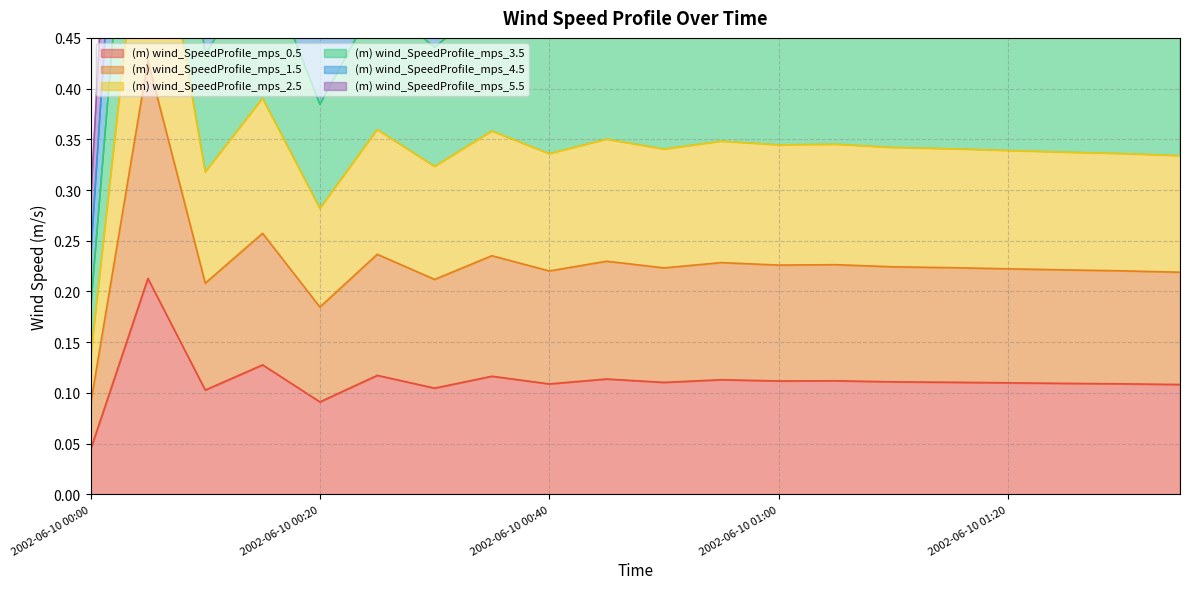

Reading left to right, extract all data points from this chart.

(m) wind_SpeedProfile_mps_0.5: 2002-06-10 00:00=0.0	2002-06-10 00:05=0.2	2002-06-10 00:10=0.1	2002-06-10 00:15=0.1	2002-06-10 00:20=0.1	2002-06-10 00:25=0.1	2002-06-10 00:30=0.1	2002-06-10 00:35=0.1	2002-06-10 00:40=0.1	2002-06-10 00:45=0.1	2002-06-10 00:50=0.1	2002-06-10 00:55=0.1	2002-06-10 01:00=0.1	2002-06-10 01:05=0.1	2002-06-10 01:10=0.1	2002-06-10 01:15=0.1	2002-06-10 01:20=0.1	2002-06-10 01:25=0.1	2002-06-10 01:30=0.1	2002-06-10 01:35=0.1
(m) wind_SpeedProfile_mps_1.5: 2002-06-10 00:00=0.1	2002-06-10 00:05=0.6	2002-06-10 00:10=0.3	2002-06-10 00:15=0.4	2002-06-10 00:20=0.3	2002-06-10 00:25=0.4	2002-06-10 00:30=0.3	2002-06-10 00:35=0.4	2002-06-10 00:40=0.3	2002-06-10 00:45=0.4	2002-06-10 00:50=0.3	2002-06-10 00:55=0.3	2002-06-10 01:00=0.3	2002-06-10 01:05=0.3	2002-06-10 01:10=0.3	2002-06-10 01:15=0.3	2002-06-10 01:20=0.3	2002-06-10 01:25=0.3	2002-06-10 01:30=0.3	2002-06-10 01:35=0.3
(m) wind_SpeedProfile_mps_2.5: 2002-06-10 00:00=0.2	2002-06-10 00:05=0.9	2002-06-10 00:10=0.4	2002-06-10 00:15=0.5	2002-06-10 00:20=0.4	2002-06-10 00:25=0.5	2002-06-10 00:30=0.4	2002-06-10 00:35=0.5	2002-06-10 00:40=0.5	2002-06-10 00:45=0.5	2002-06-10 00:50=0.5	2002-06-10 00:55=0.5	2002-06-10 01:00=0.5	2002-06-10 01:05=0.5	2002-06-10 01:10=0.5	2002-06-10 01:15=0.5	2002-06-10 01:20=0.5	2002-06-10 01:25=0.5	2002-06-10 01:30=0.5	2002-06-10 01:35=0.5
(m) wind_SpeedProfile_mps_3.5: 2002-06-10 00:00=0.3	2002-06-10 00:05=1.3	2002-06-10 00:10=0.7	2002-06-10 00:15=0.8	2002-06-10 00:20=0.6	2002-06-10 00:25=0.8	2002-06-10 00:30=0.7	2002-06-10 00:35=0.8	2002-06-10 00:40=0.7	2002-06-10 00:45=0.8	2002-06-10 00:50=0.7	2002-06-10 00:55=0.8	2002-06-10 01:00=0.7	2002-06-10 01:05=0.7	2002-06-10 01:10=0.7	2002-06-10 01:15=0.7	2002-06-10 01:20=0.7	2002-06-10 01:25=0.7	2002-06-10 01:30=0.7	2002-06-10 01:35=0.7
(m) wind_SpeedProfile_mps_4.5: 2002-06-10 00:00=0.2	2002-06-10 00:05=1.1	2002-06-10 00:10=0.6	2002-06-10 00:15=0.7	2002-06-10 00:20=0.5	2002-06-10 00:25=0.6	2002-06-10 00:30=0.6	2002-06-10 00:35=0.6	2002-06-10 00:40=0.6	2002-06-10 00:45=0.6	2002-06-10 00:50=0.6	2002-06-10 00:55=0.6	2002-06-10 01:00=0.6	2002-06-10 01:05=0.6	2002-06-10 01:10=0.6	2002-06-10 01:15=0.6	2002-06-10 01:20=0.6	2002-06-10 01:25=0.6	2002-06-10 01:30=0.6	2002-06-10 01:35=0.6
(m) wind_SpeedProfile_mps_5.5: 2002-06-10 00:00=0.1	2002-06-10 00:05=0.4	2002-06-10 00:10=0.2	2002-06-10 00:15=0.3	2002-06-10 00:20=0.2	2002-06-10 00:25=0.2	2002-06-10 00:30=0.2	2002-06-10 00:35=0.2	2002-06-10 00:40=0.2	2002-06-10 00:45=0.2	2002-06-10 00:50=0.2	2002-06-10 00:55=0.2	2002-06-10 01:00=0.2	2002-06-10 01:05=0.2	2002-06-10 01:10=0.2	2002-06-10 01:15=0.2	2002-06-10 01:20=0.2	2002-06-10 01:25=0.2	2002-06-10 01:30=0.2	2002-06-10 01:35=0.2